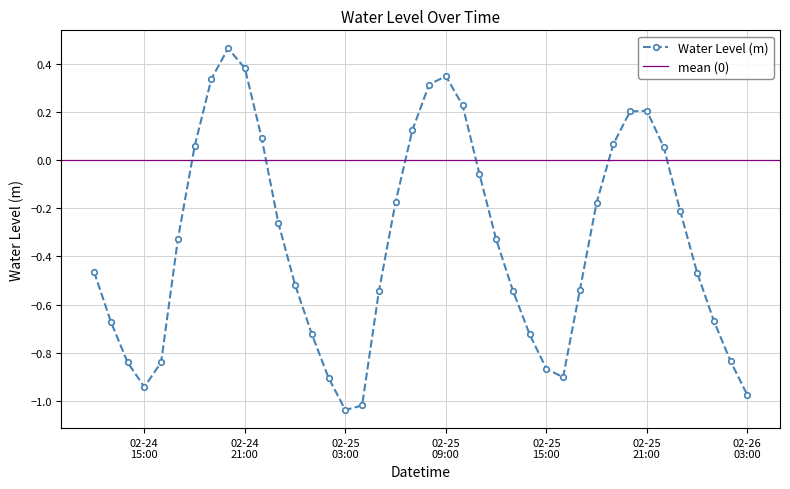

Count the number of categories in the chart.

40